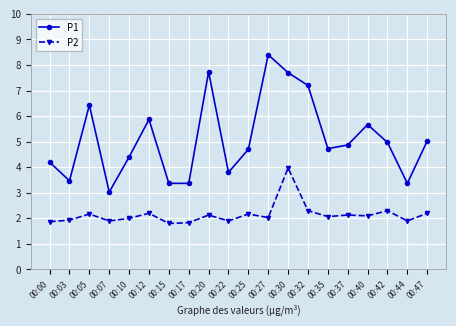

What is the difference between the highest and lowest values at 00:15?

1.6